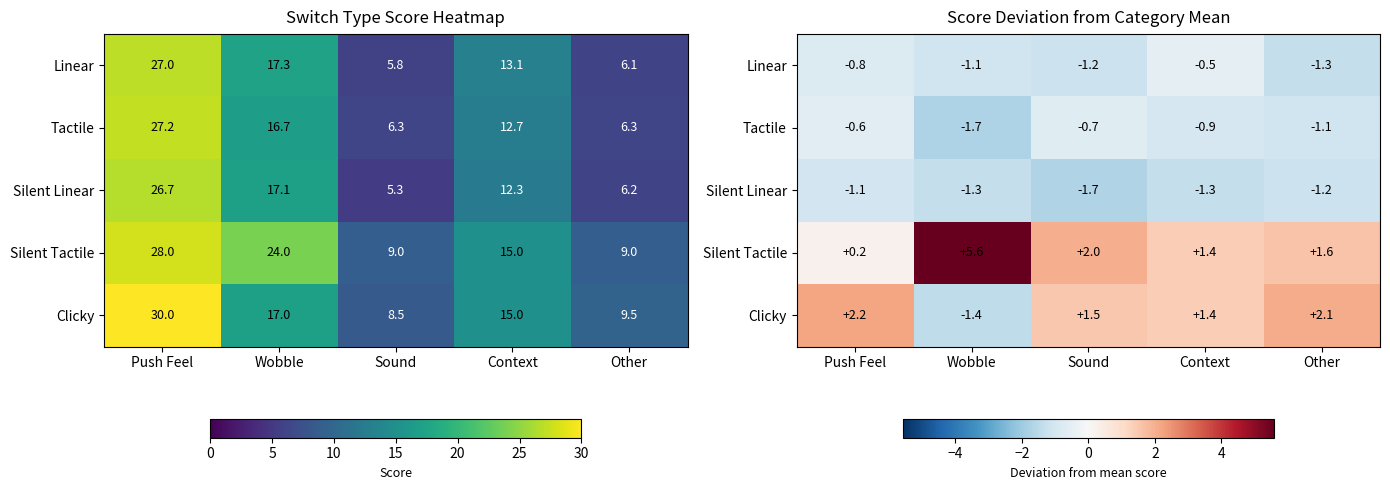

Is it true that Clicky equals -2.1 at Wobble?

False